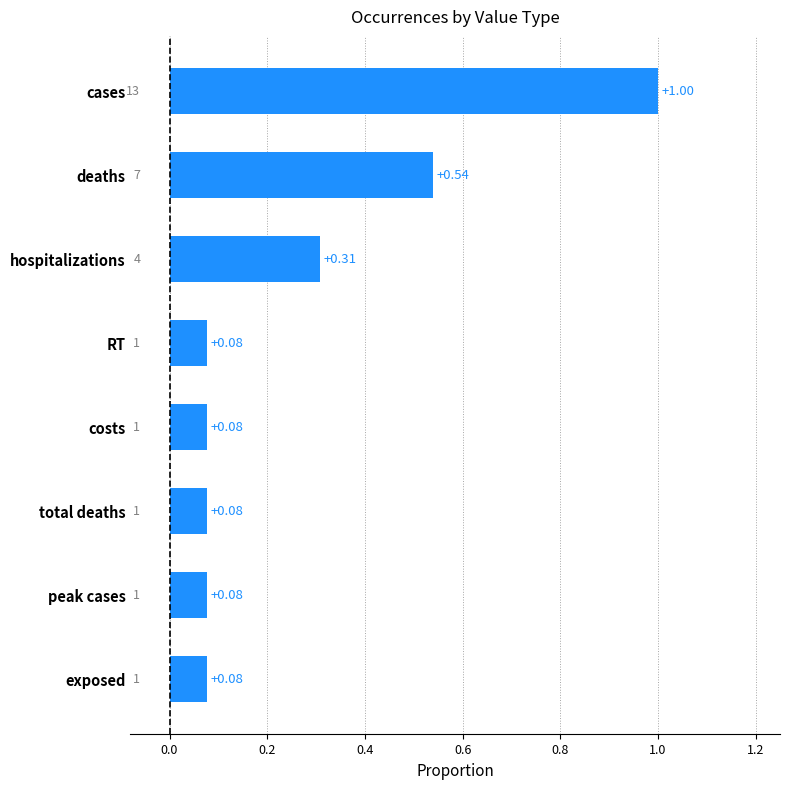

At which category does the chart reach its peak across all series?

cases